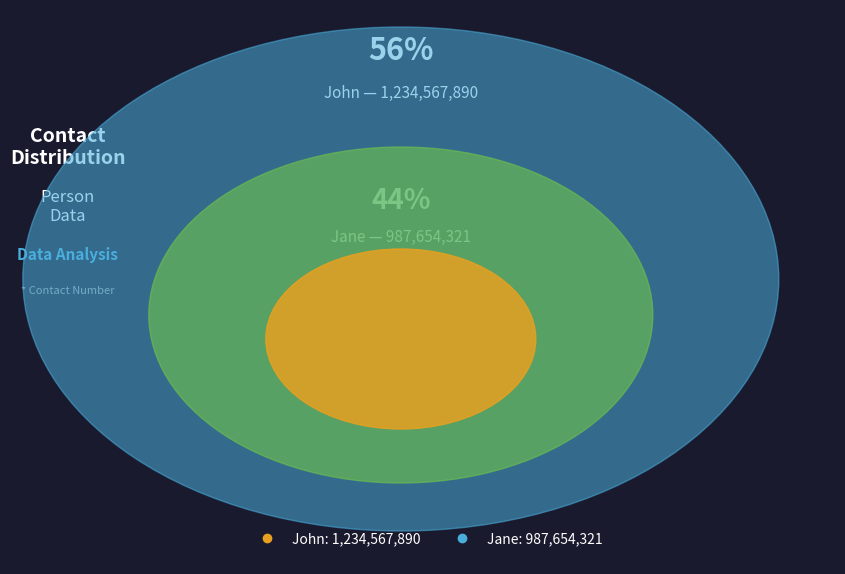

To the nearest percent, what portion does John represent?

56%